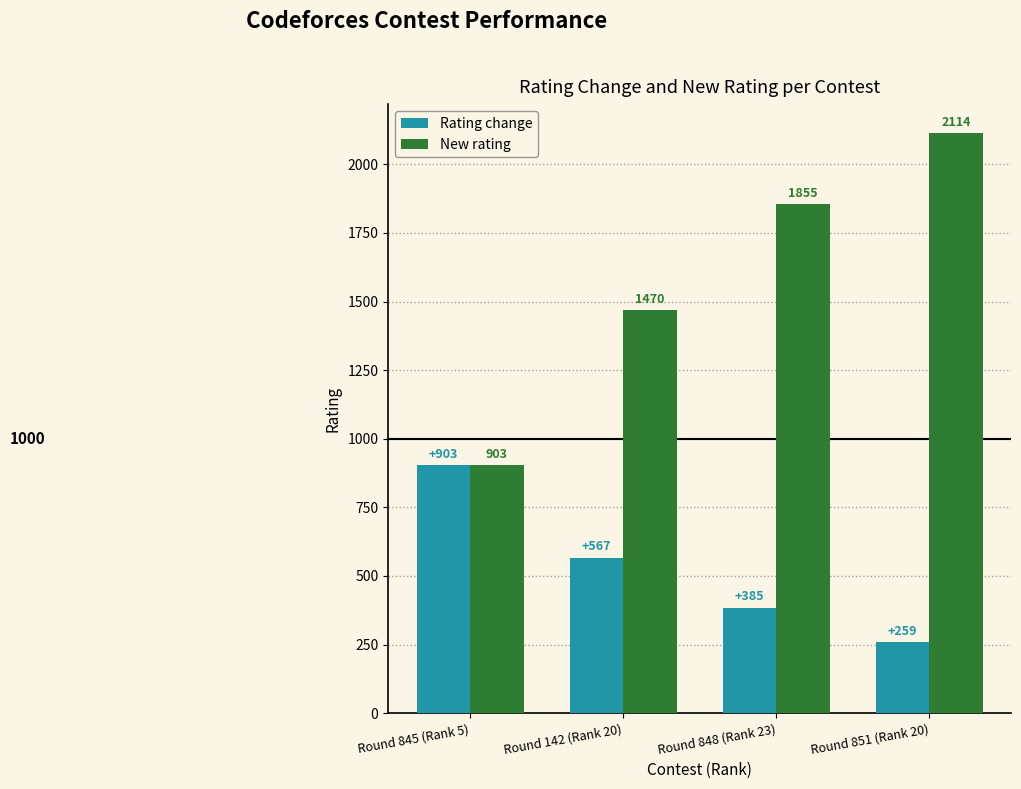

What are all the series names shown in the legend?

Rating change, New rating